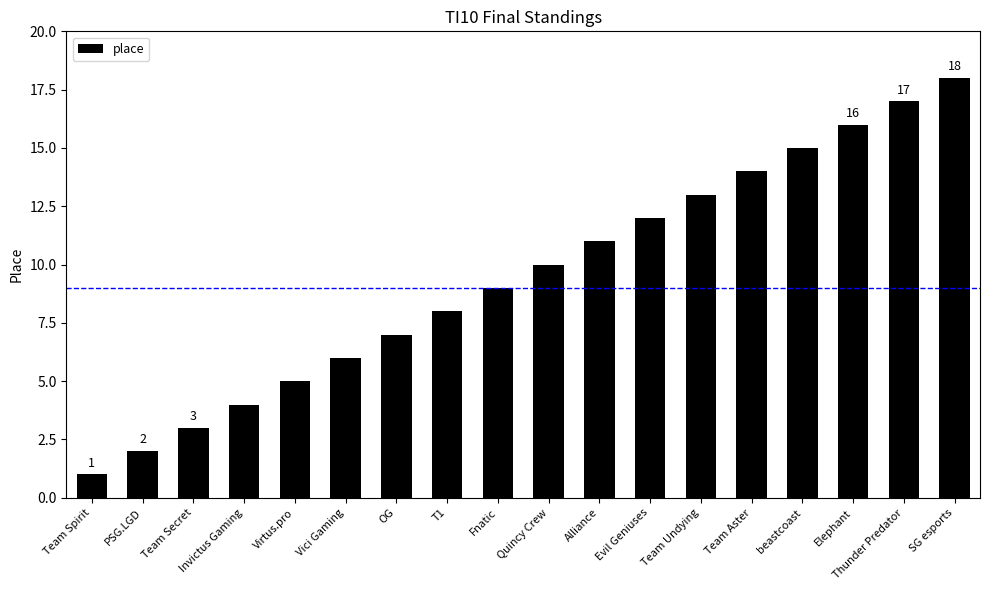

What value does the data have at Invictus Gaming, to the nearest 5?

5